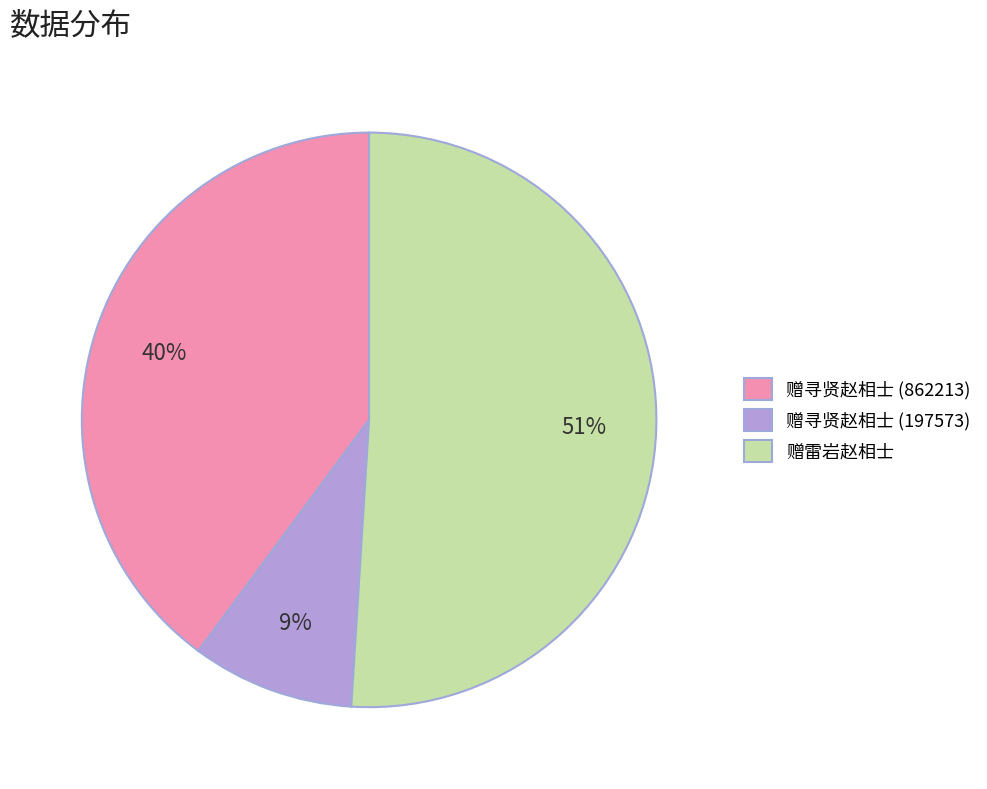

True or false: 赠寻贤赵相士 (197573) accounts for 9% of the total.

True